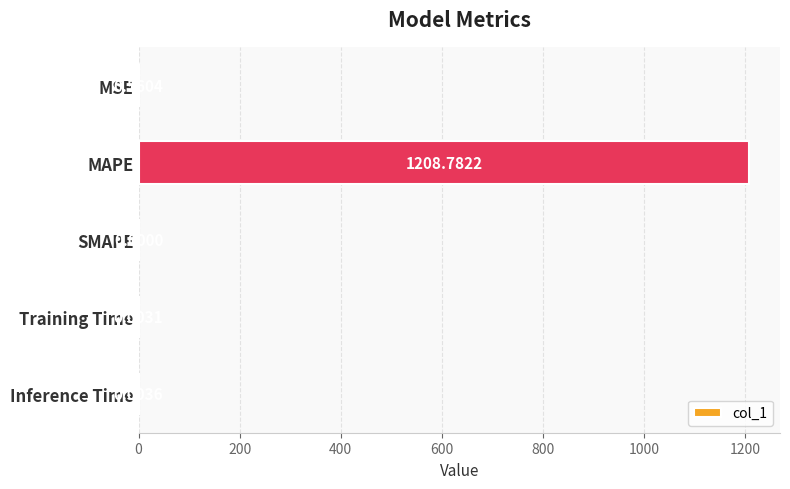

What is the sum of all values?

1209.3